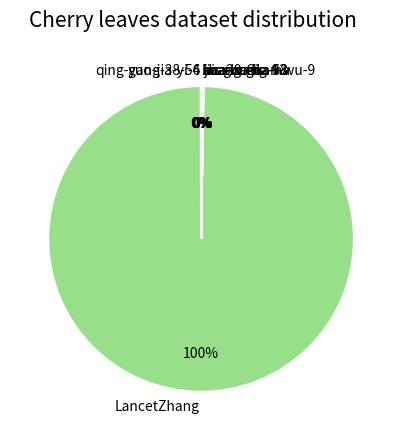

Which category has the biggest portion of the pie?

LancetZhang